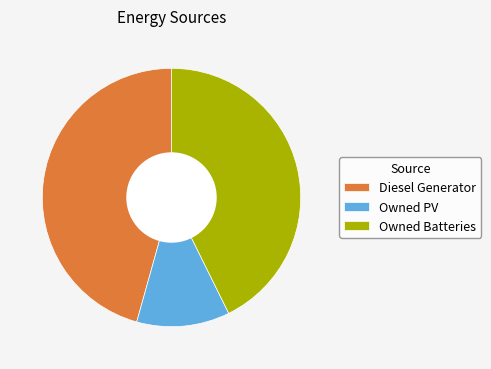

Do Diesel Generator and Owned PV together represent more than half of the pie?

Yes